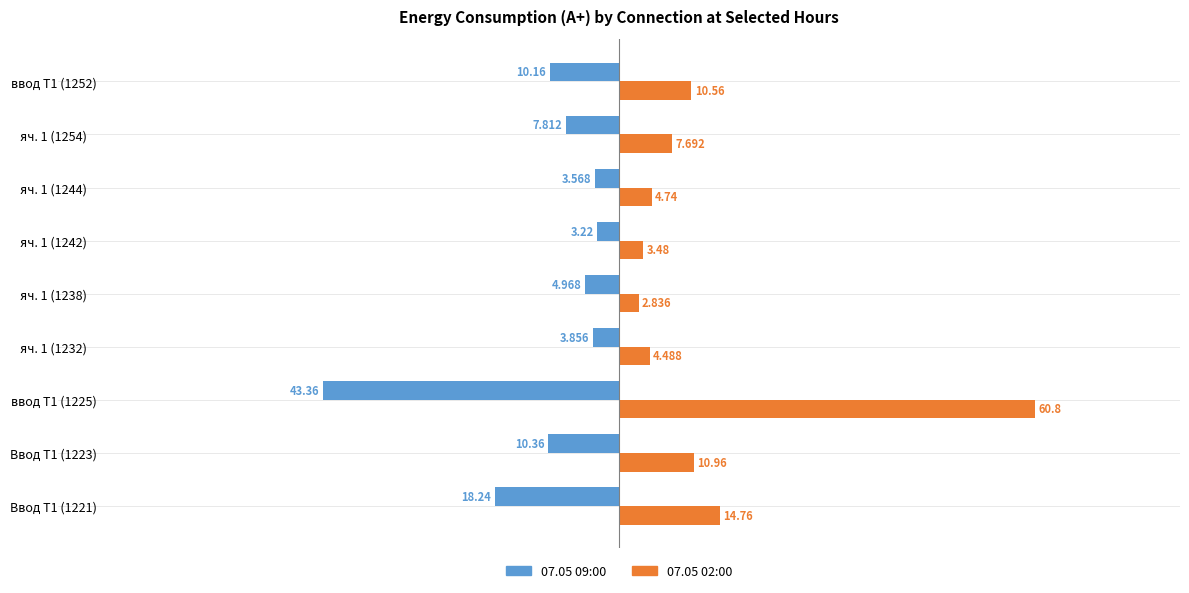

Is the value of 07.05 02:00 at Ввод Т1 (1223) greater than the value of 07.05 09:00 at Ввод Т1 (1221)?

Yes